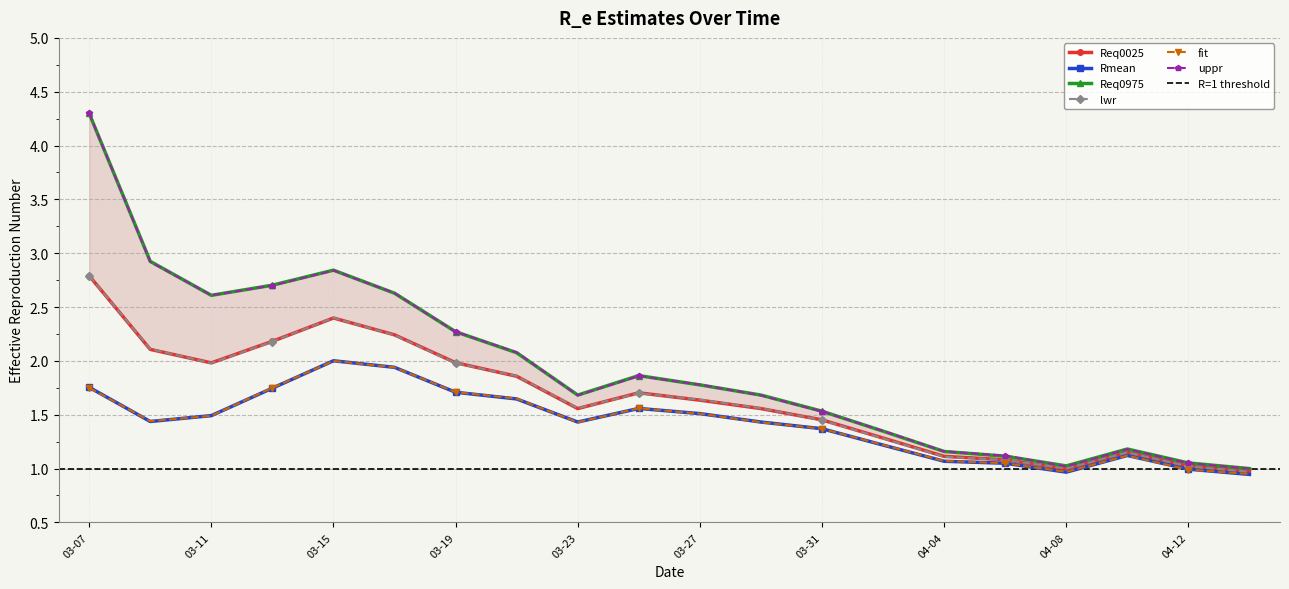

Reading left to right, extract all data points from this chart.

Req0025: 2.8	2.1	2.0	2.2	2.4	2.2	2.0	1.9	1.6	1.7	1.6	1.6	1.5	1.3	1.1	1.1	1.0	1.2	1.0	1.0
Rmean: 1.8	1.4	1.5	1.7	2.0	1.9	1.7	1.6	1.4	1.6	1.5	1.4	1.4	1.2	1.1	1.0	1.0	1.1	1.0	0.9
Req0975: 4.3	2.9	2.6	2.7	2.8	2.6	2.3	2.1	1.7	1.9	1.8	1.7	1.5	1.3	1.2	1.1	1.0	1.2	1.1	1.0
lwr: 2.8	2.1	2.0	2.2	2.4	2.2	2.0	1.9	1.6	1.7	1.6	1.6	1.4	1.3	1.1	1.1	1.0	1.1	1.0	1.0
fit: 1.8	1.4	1.5	1.8	2.0	1.9	1.7	1.6	1.4	1.6	1.5	1.4	1.4	1.2	1.1	1.1	1.0	1.1	1.0	0.9
uppr: 4.3	2.9	2.6	2.7	2.8	2.6	2.3	2.1	1.7	1.9	1.8	1.7	1.5	1.4	1.2	1.1	1.0	1.2	1.1	1.0